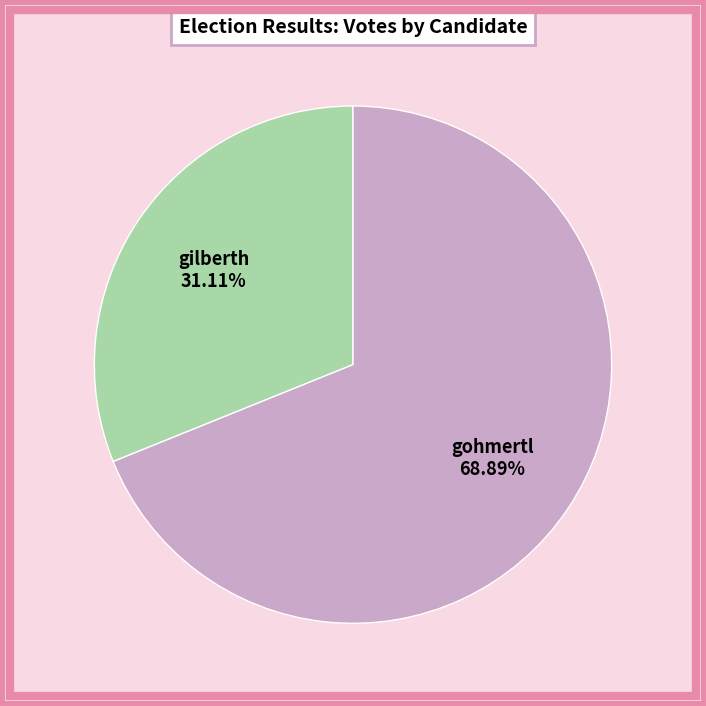

To the nearest percent, what is the difference between the gohmertl and gilberth slice percentages?

38%